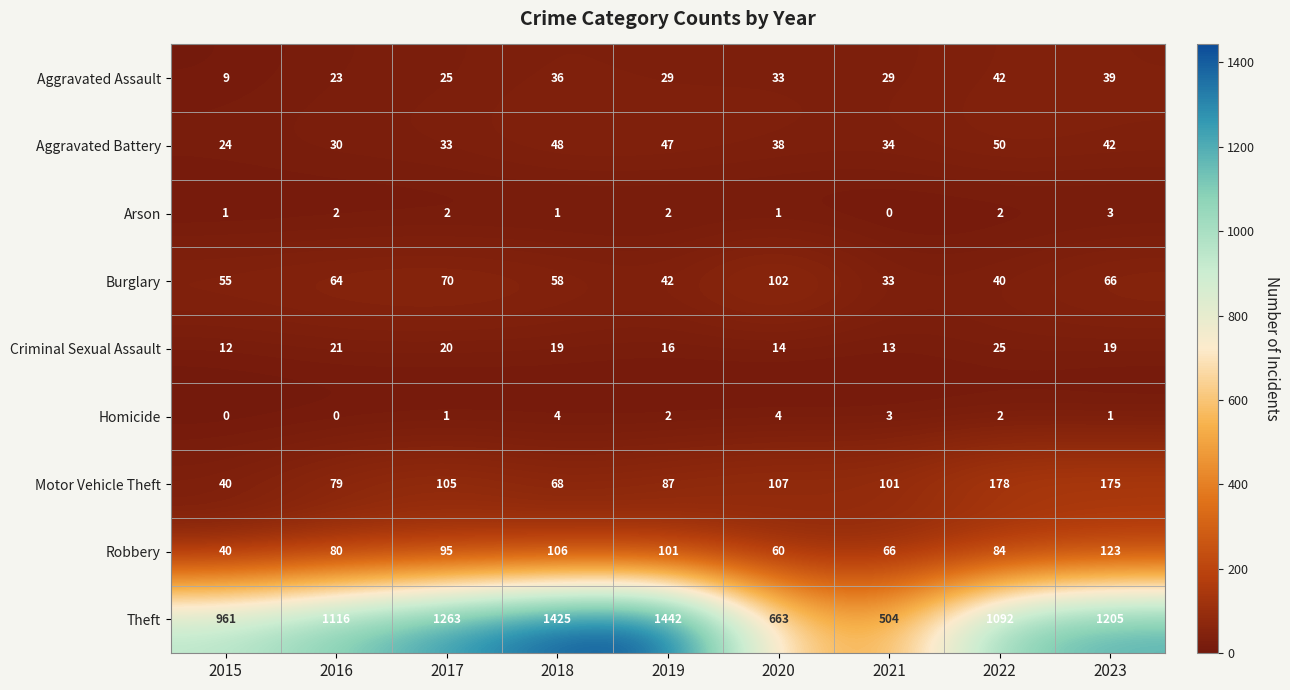

What is the sum of the Motor Vehicle Theft values at 2016 and 2023?

254